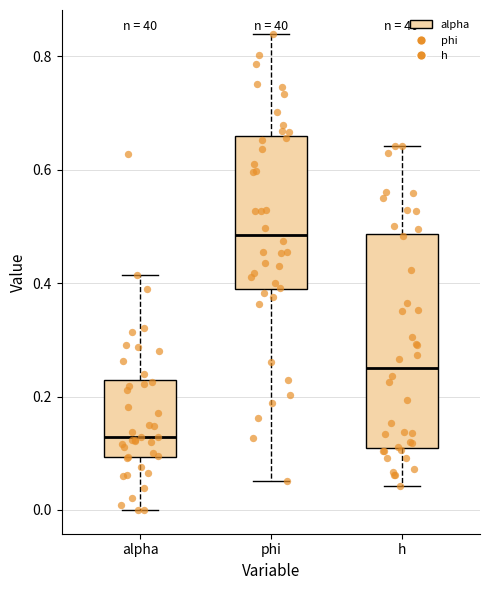

Which box's median line is the lowest?

alpha